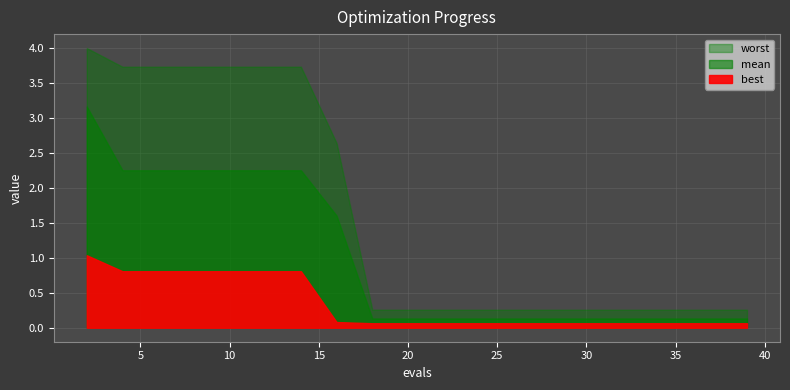

Does the chart display data point markers on the line(s)?

No